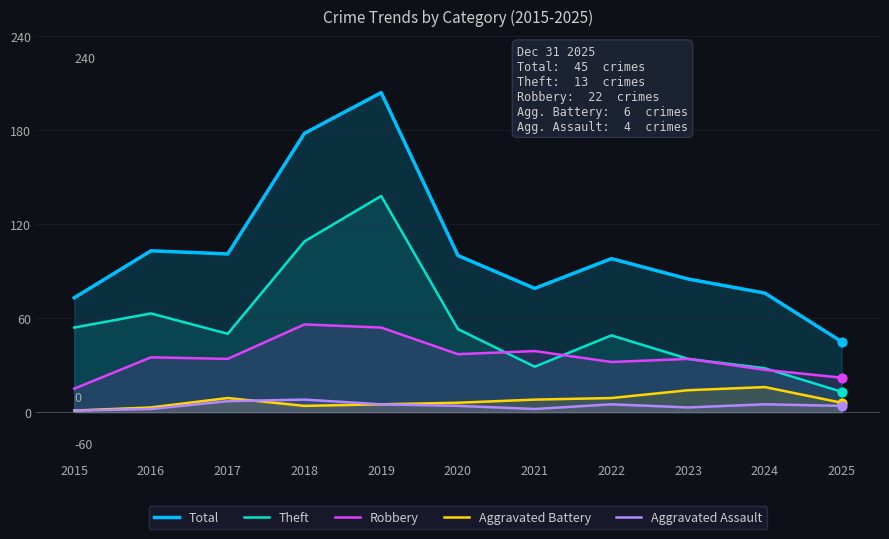

At how many categories does at least one series exceed 48?

10